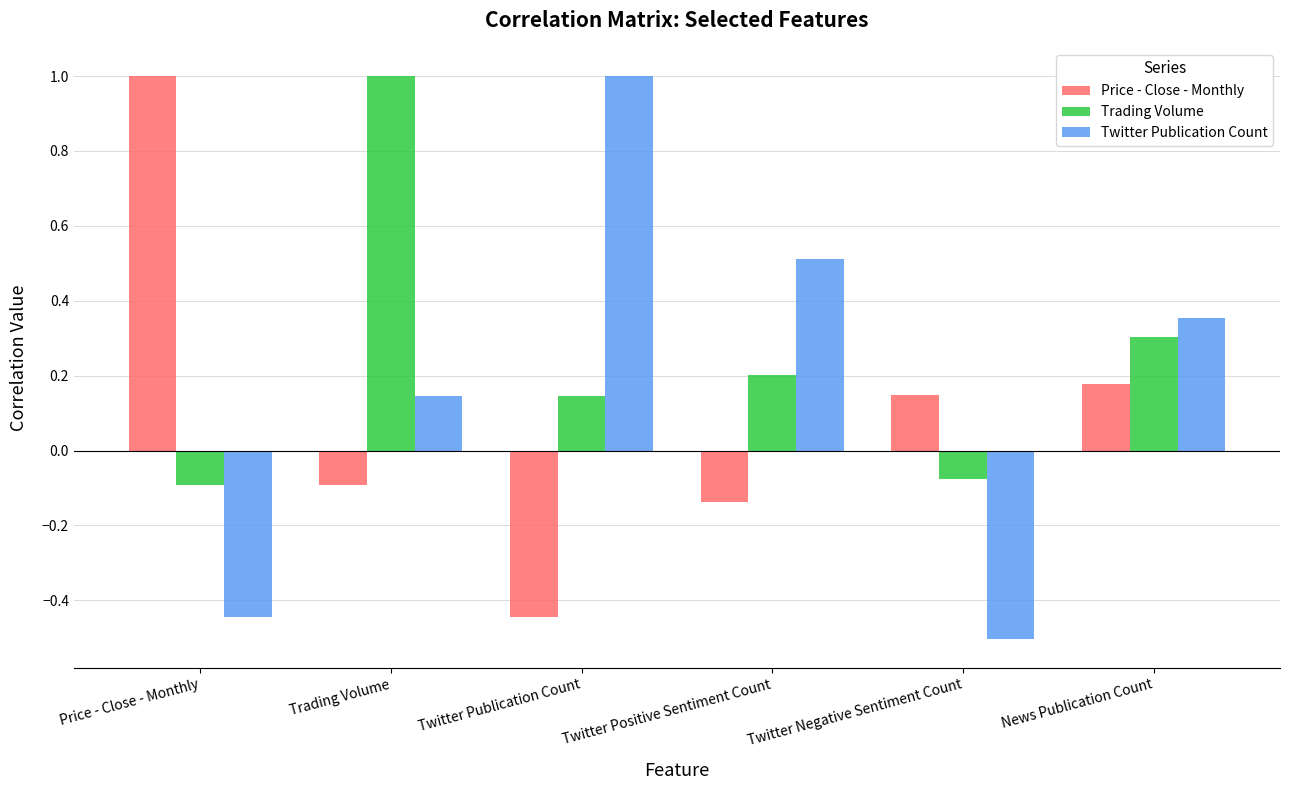

What is the sum of all Price - Close - Monthly values?

0.7